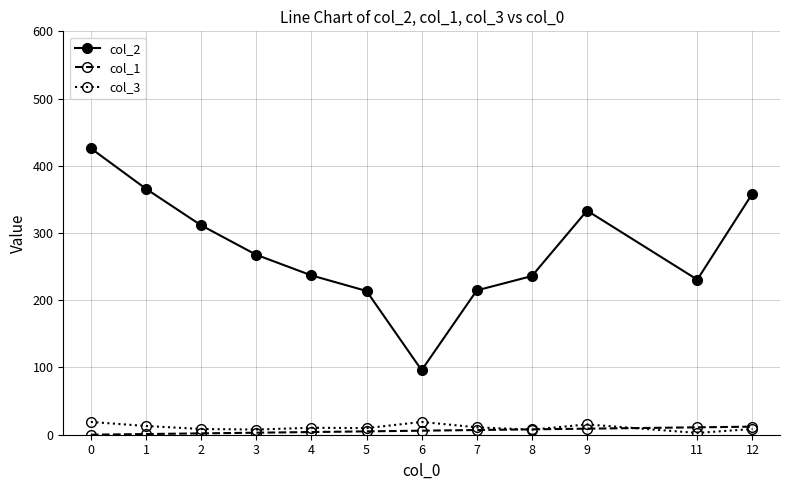

The value of col_2 at 9 is 198.2. True or false?

False